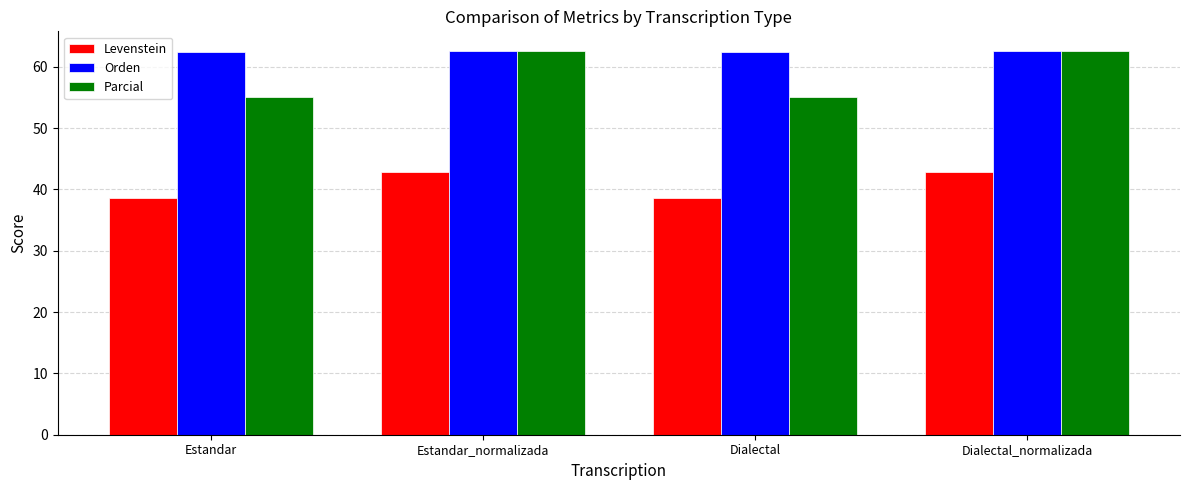

How many groups of bars are there?

4